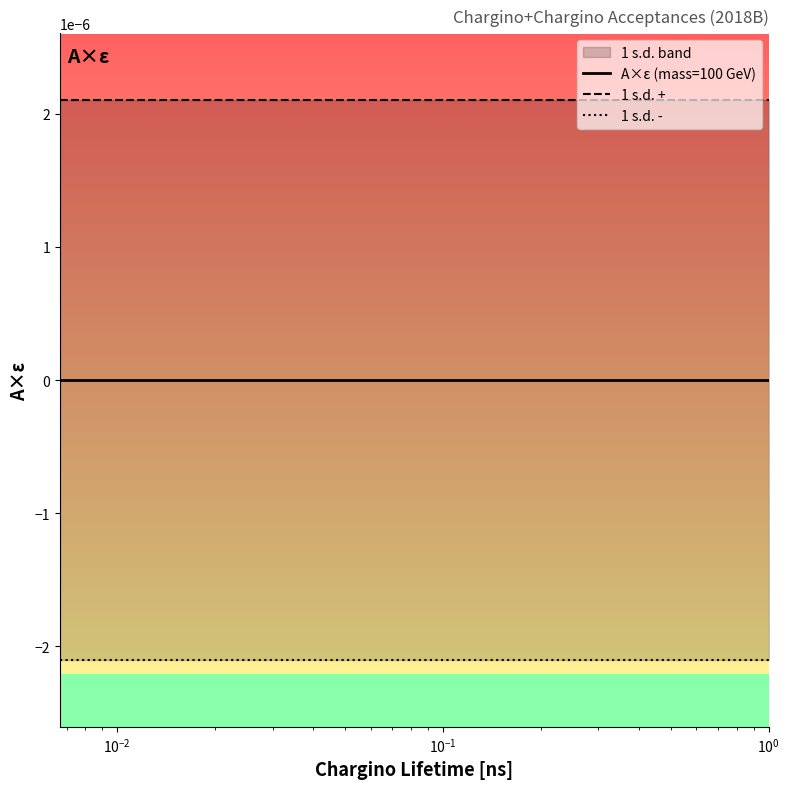

True or false: 1 s.d. - has more than 2 interior local peaks.

False